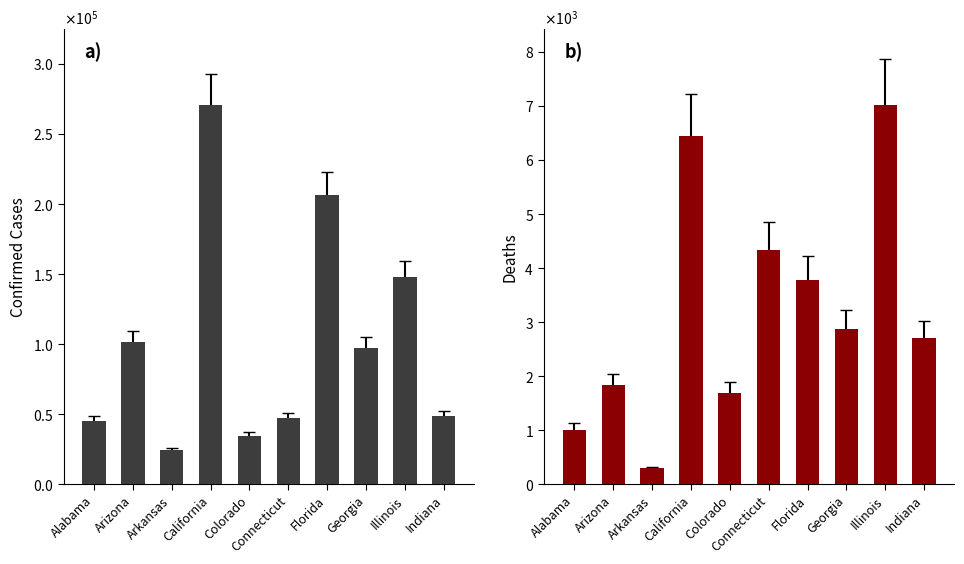

Reading right to left, transcribe all the data shown in this chart.

Confirmed: Indiana=48524	Illinois=147865	Georgia=97064	Florida=206447	Connecticut=46976	Colorado=34240	California=271035	Arkansas=24253	Arizona=101455	Alabama=44878
Deaths: Indiana=2698	Illinois=7026	Georgia=2878	Florida=3778	Connecticut=4338	Colorado=1691	California=6441	Arkansas=292	Arizona=1829	Alabama=1007